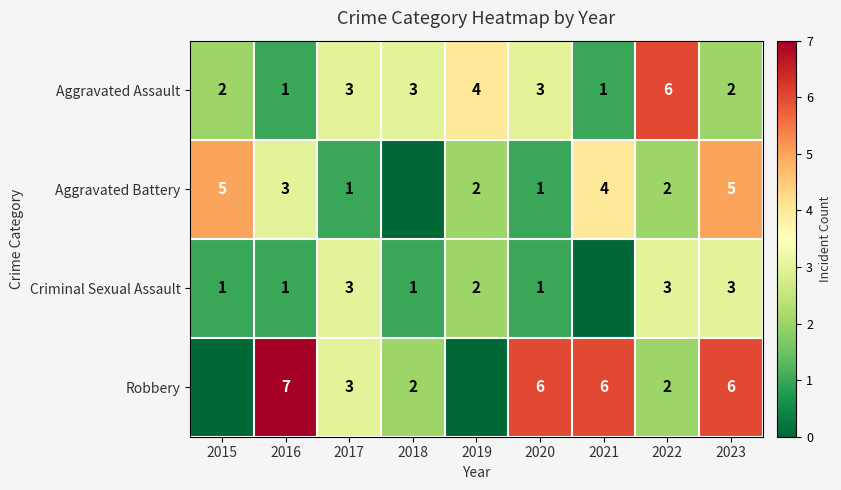

True or false: Criminal Sexual Assault has a value of 1 at 2022.

False